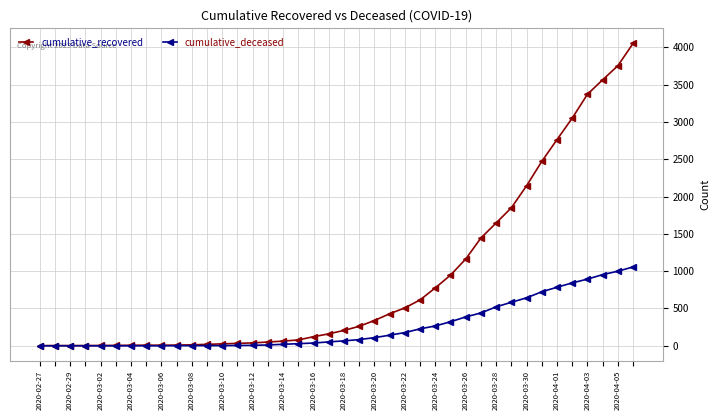

How many categories are shown in the chart?

40